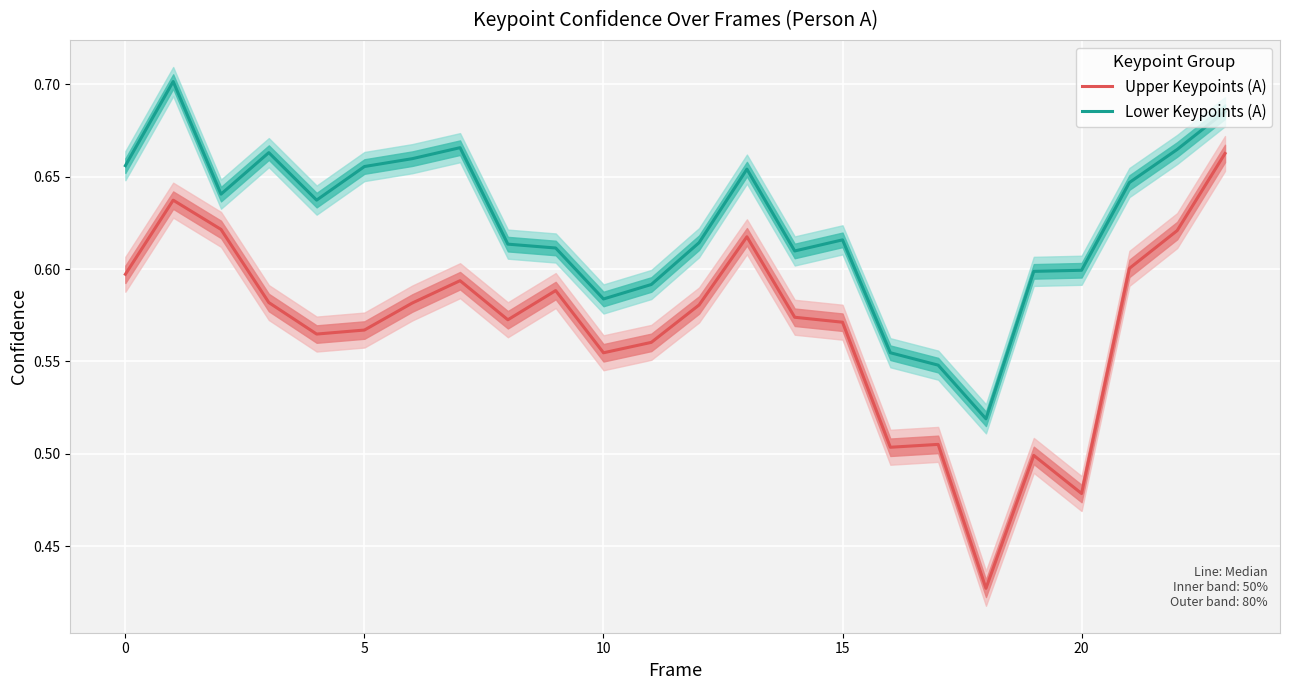

The value of Upper Keypoints (A) at 14 is 0.6. True or false?

True